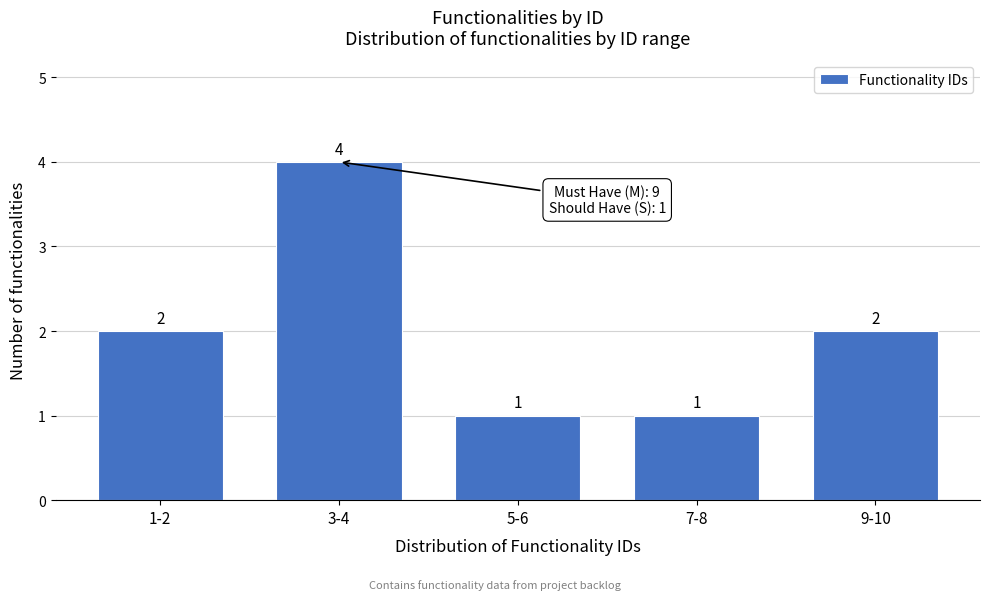

Reading left to right, what are all the values shown in this chart?

1-2=2	3-4=4	5-6=1	7-8=1	9-10=2